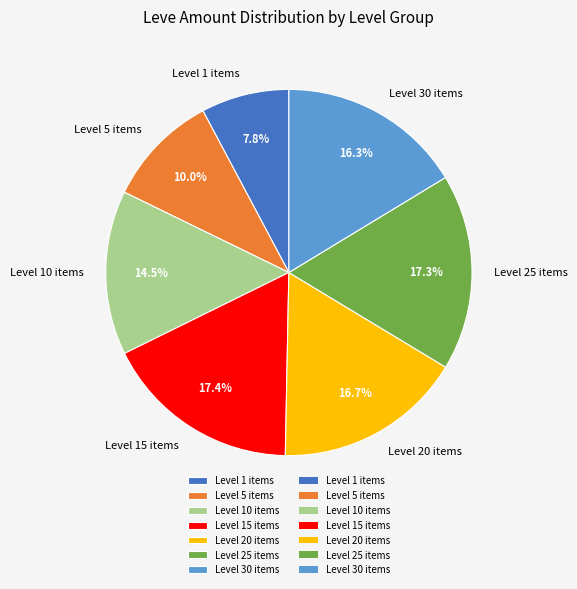

Which has a higher value, Level 1 items or Level 30 items?

Level 30 items